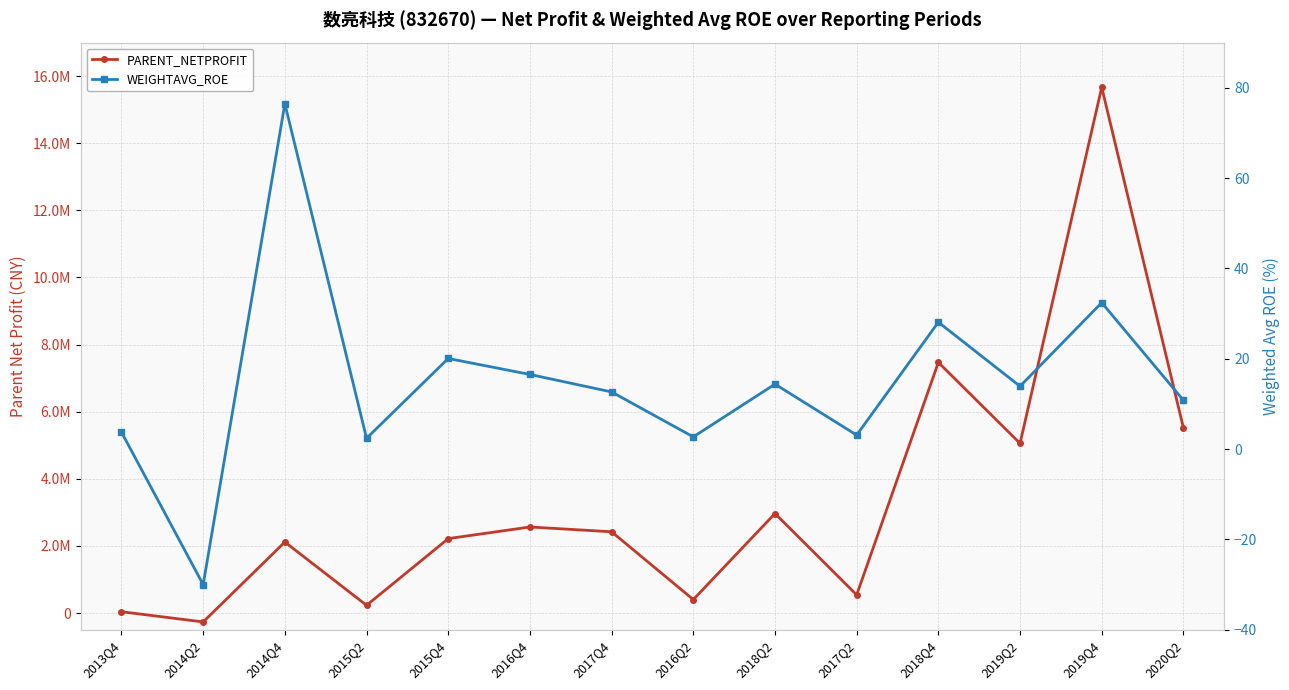

What is the difference between the maximum and minimum values in the WEIGHTAVG_ROE series?

106.5